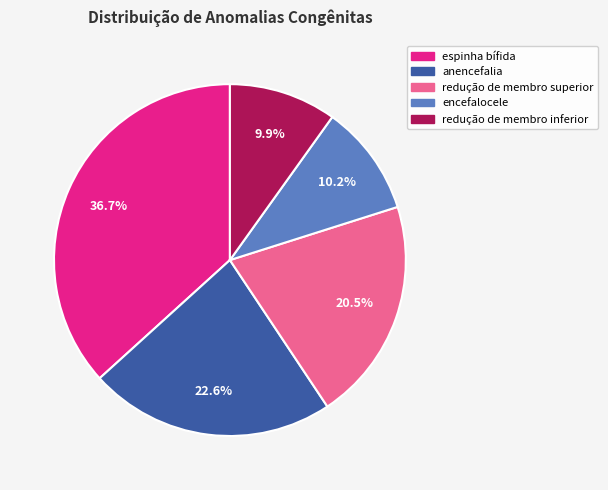

Is it true that espinha bífida is 29% of the pie?

False